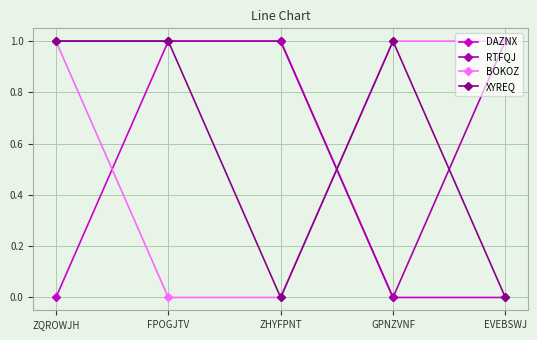

What is the sum of all DAZNX values?

2